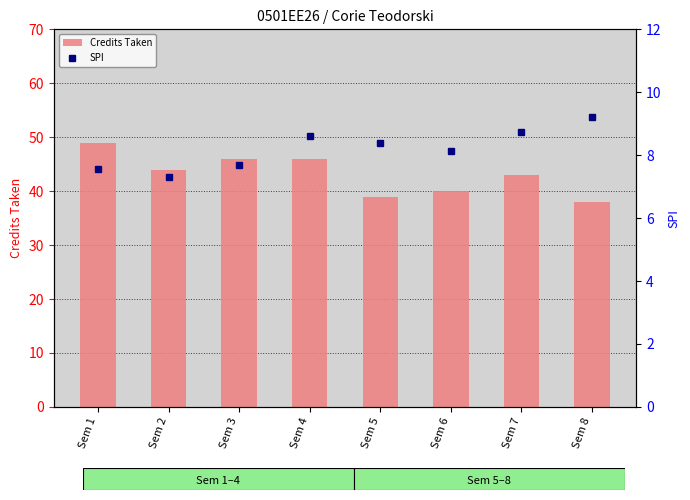

What value does the SPI series have at Sem 2?

7.3